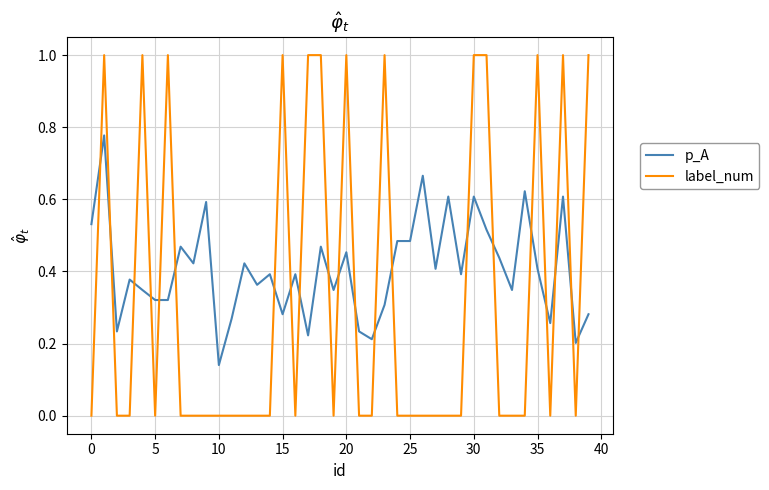

List the series in order of their peak value, lowest first.

p_A, label_num